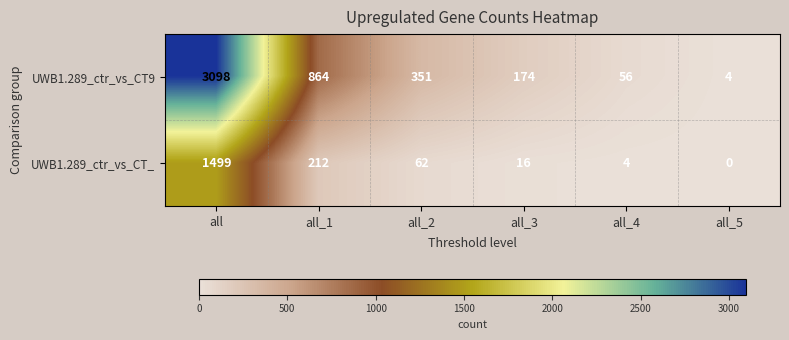

At which label is UWB1.289_ctr_vs_CT9 closest to 1551?

all_1